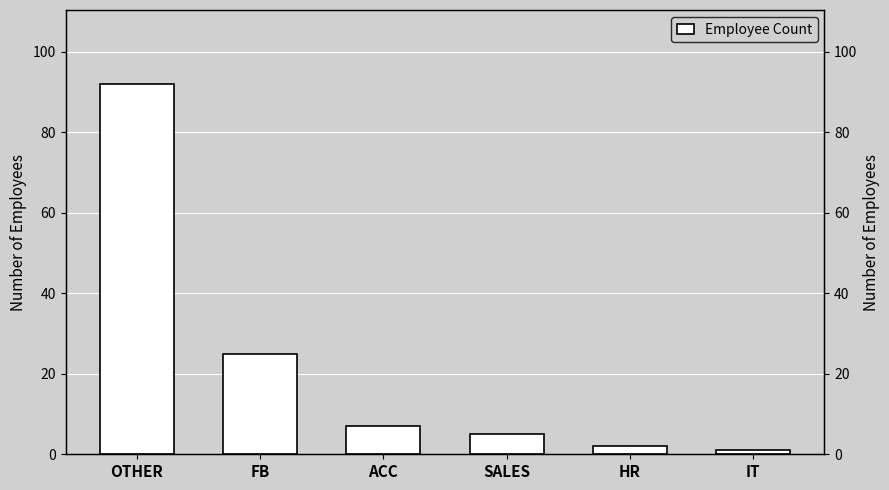

What is the difference between the second highest and second lowest values?

23